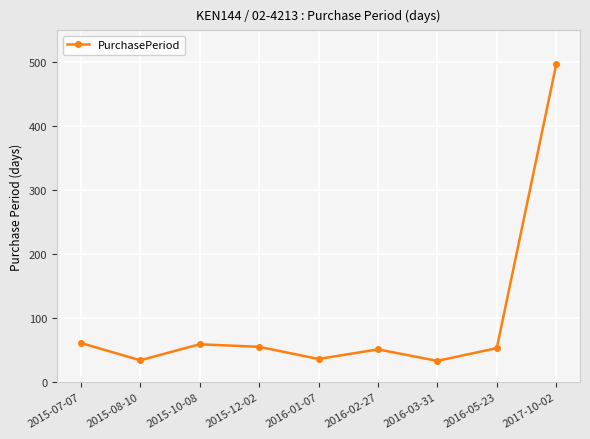

What is the minimum value shown in the chart?

33